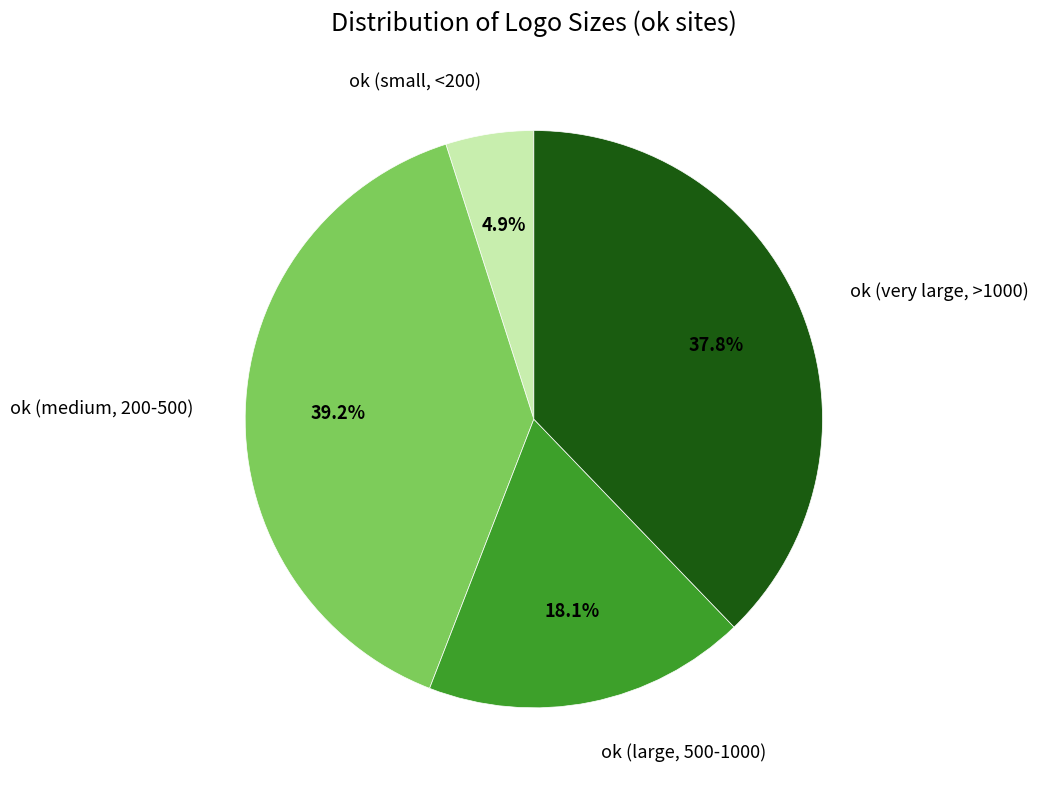

Rank the categories by value from lowest to highest.

ok (small, <200), ok (large, 500-1000), ok (very large, >1000), ok (medium, 200-500)